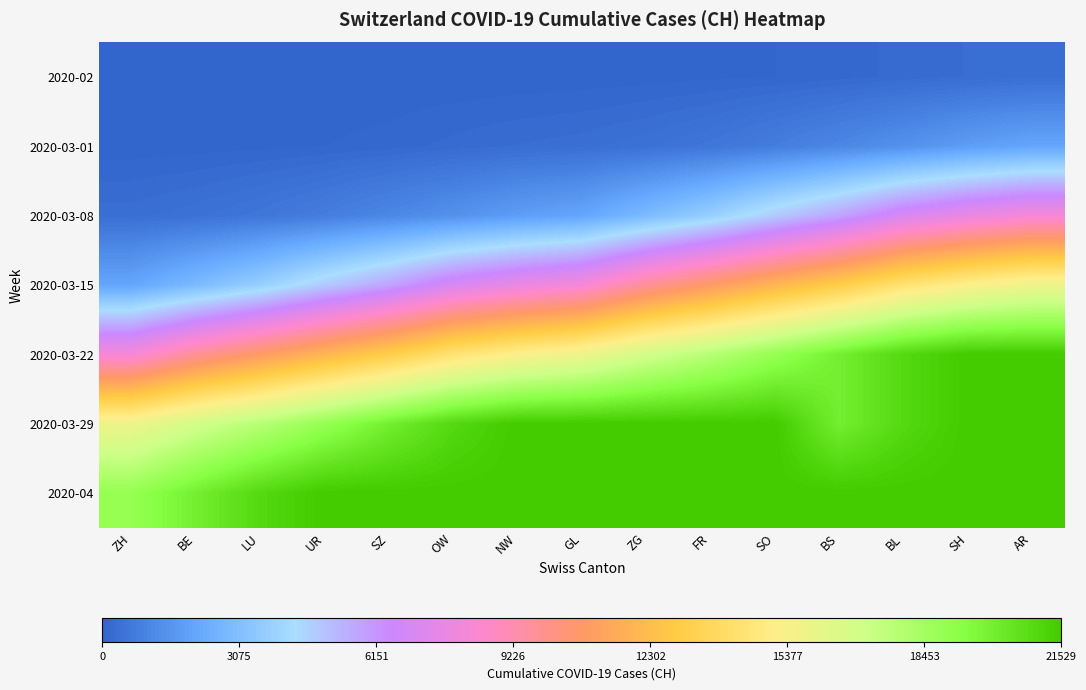

At which category is the sum across all series the highest?

AR